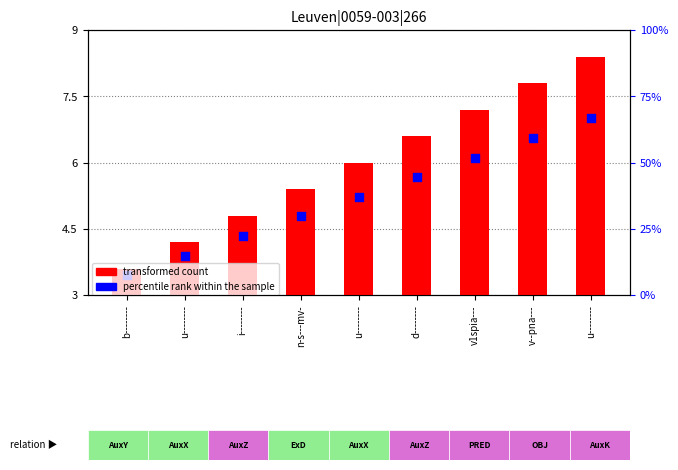

Which series has the largest total across all categories?

percentile rank within the sample